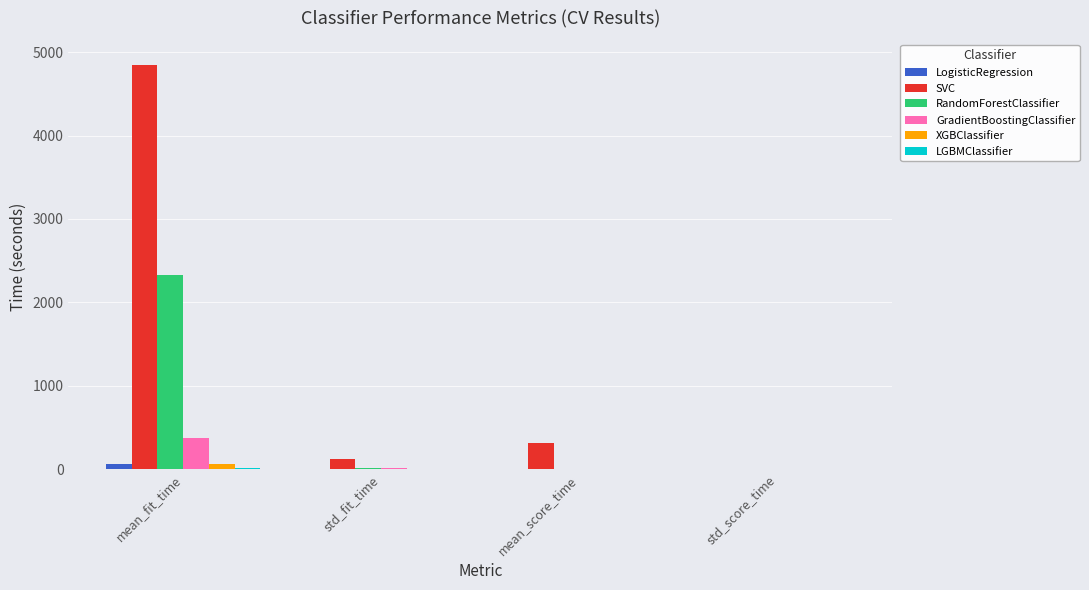

At which category does the chart reach its peak across all series?

mean_fit_time